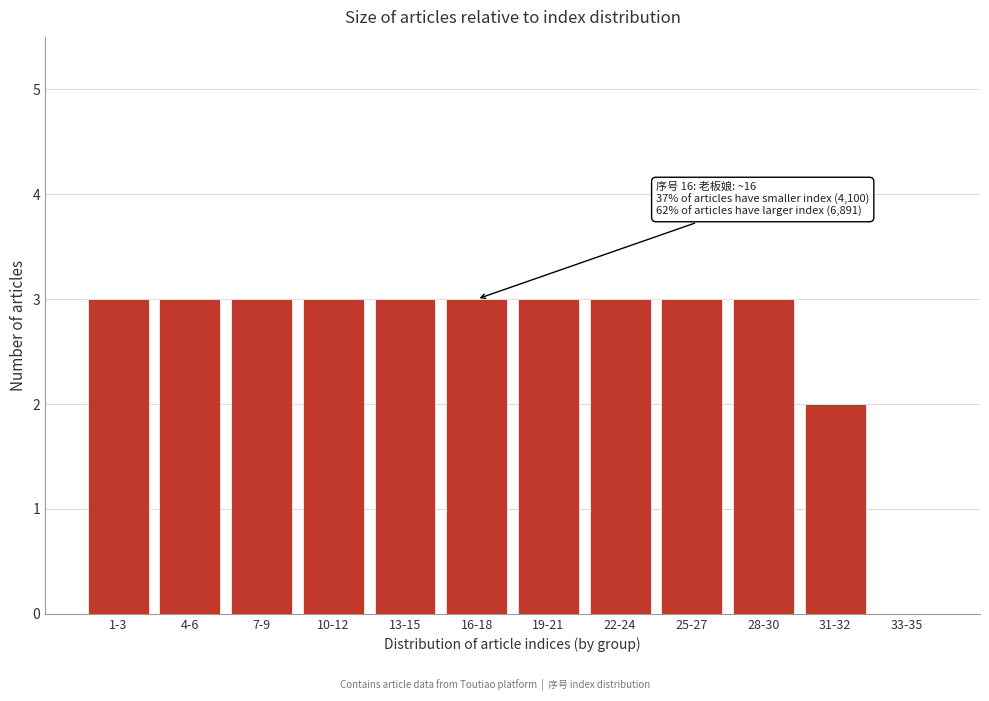

Reading left to right, what are all the values shown in this chart?

1-3=3	4-6=3	7-9=3	10-12=3	13-15=3	16-18=3	19-21=3	22-24=3	25-27=3	28-30=3	31-32=2	33-35=0